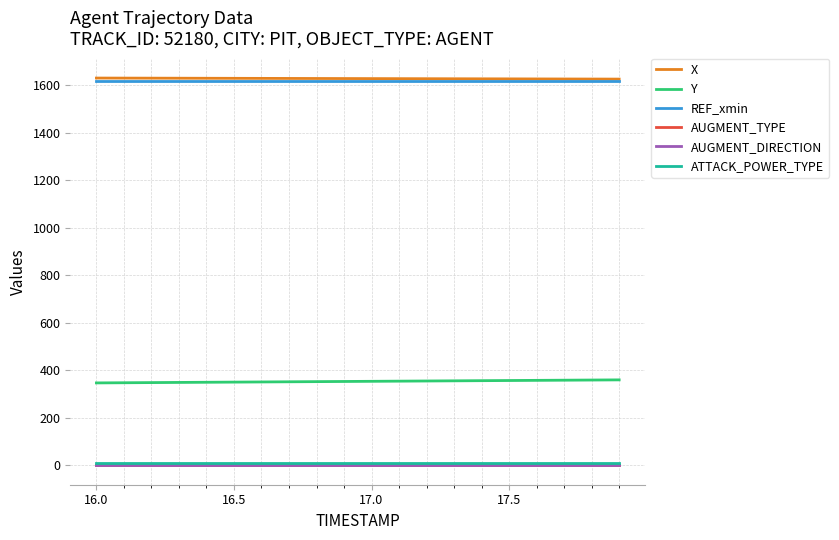

True or false: ATTACK_POWER_TYPE and AUGMENT_TYPE intersect in this chart.

False